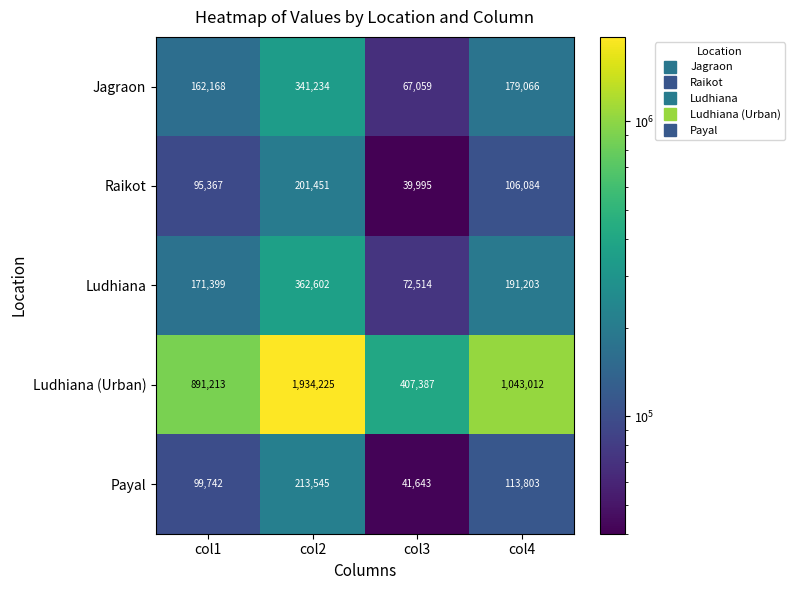

Which series changed the most between col2 and col4?

Ludhiana (Urban)